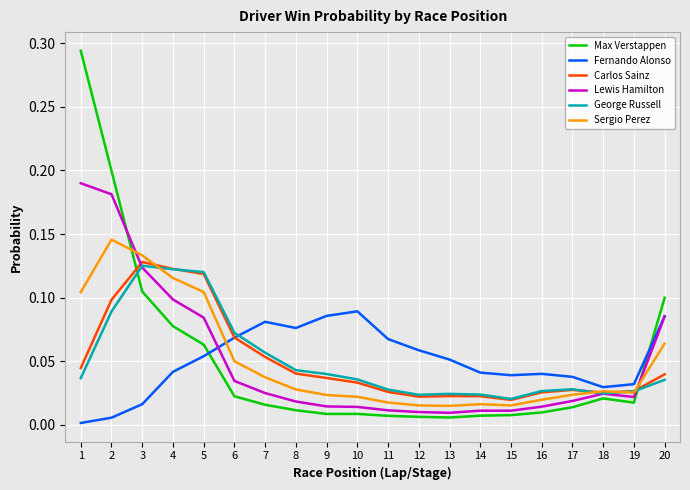

Is the value of George Russell at 18 greater than the value of Max Verstappen at 9?

Yes